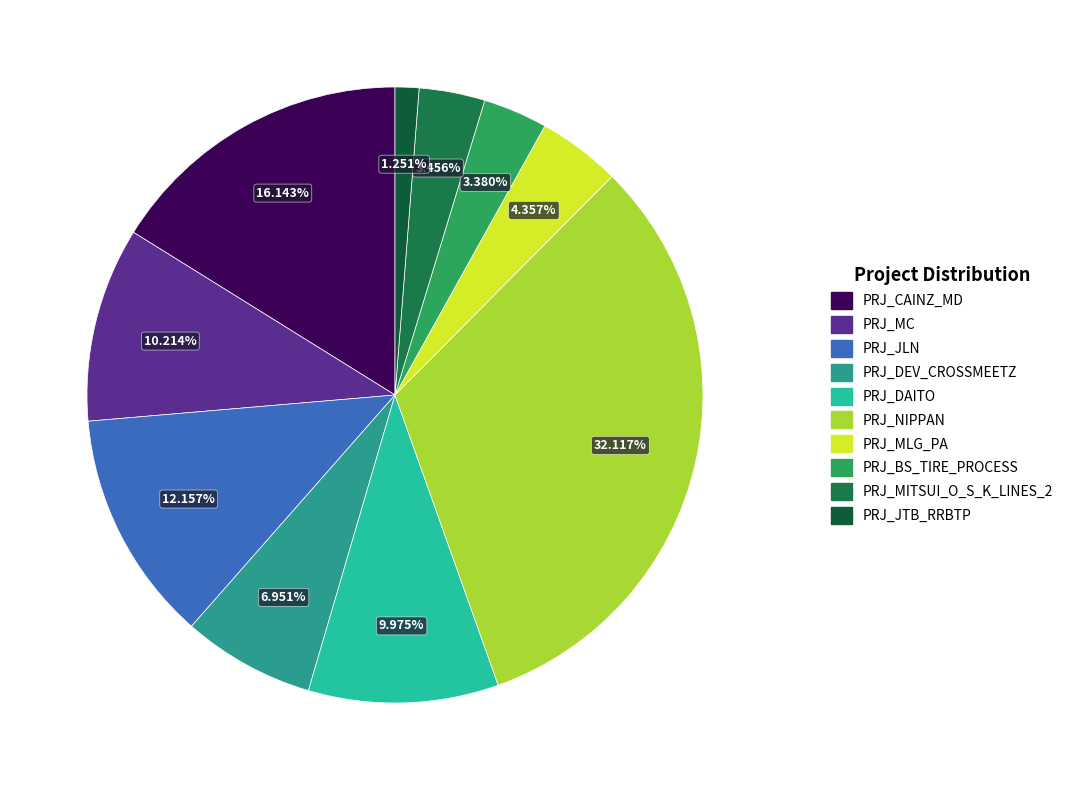

Approximately how many times larger is the value at PRJ_MITSUI_O_S_K_LINES_2 compared to PRJ_CAINZ_MD?

0.2